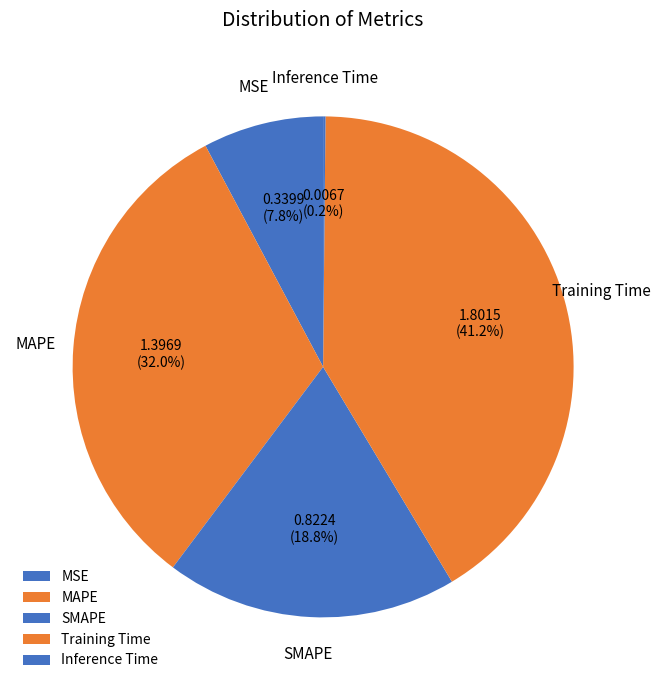

What percentage do Inference Time and SMAPE together represent?

19.0%